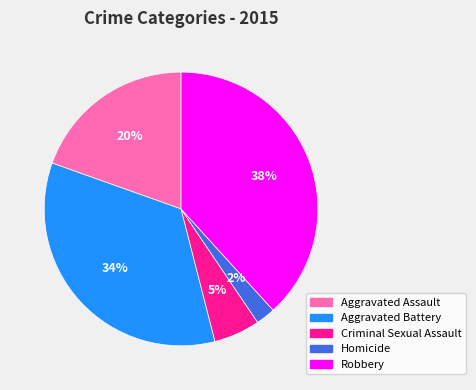

What percentage is the Homicide slice, to the nearest percent?

2%